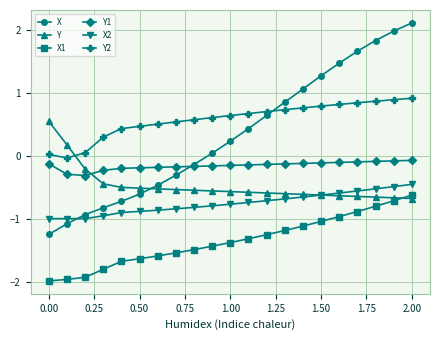

Which series has the largest total across all categories?

Y2